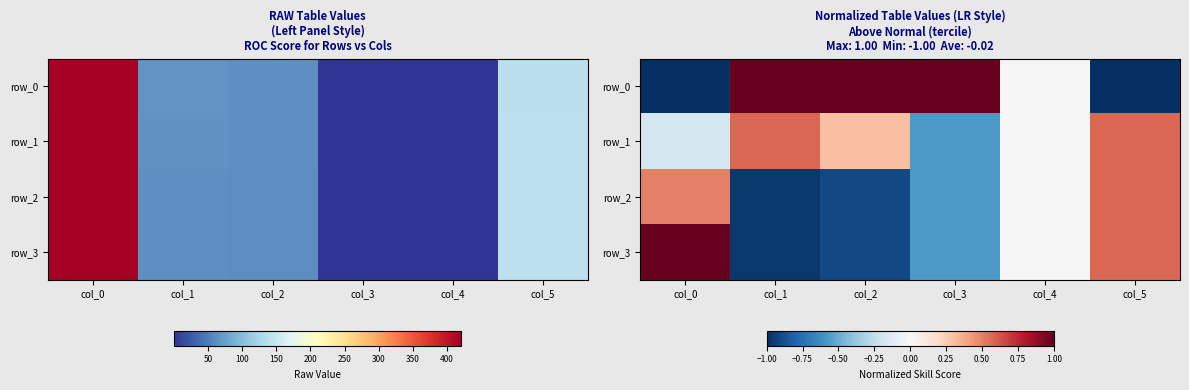

How many row_3 values are between 0 and 1?

3